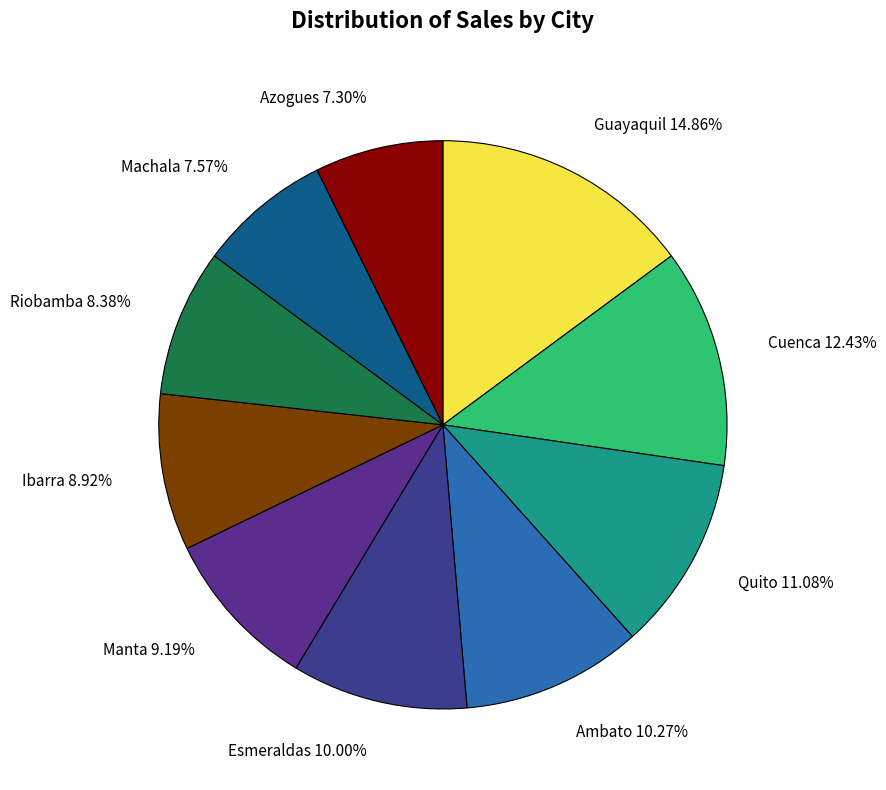

Which slice is the largest?

Guayaquil